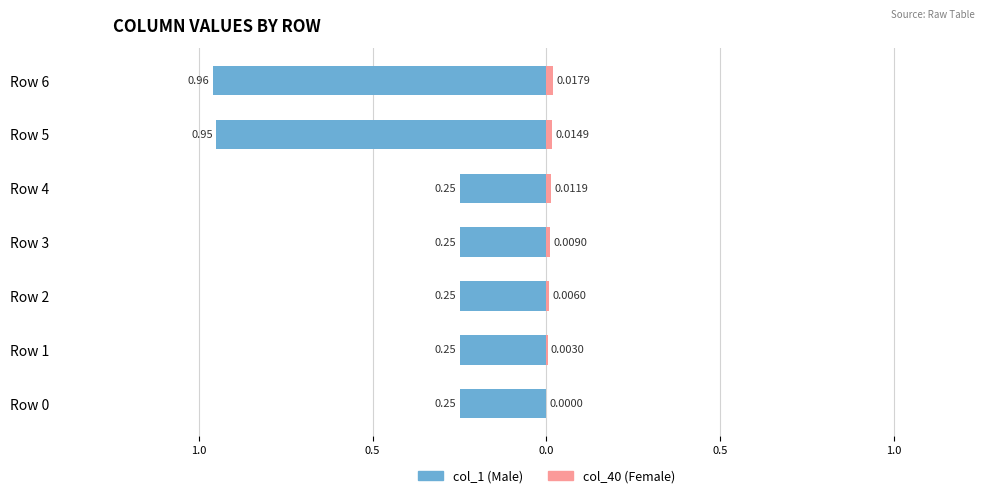

True or false: col_40 has a value of 0.0 at Row 5.

False